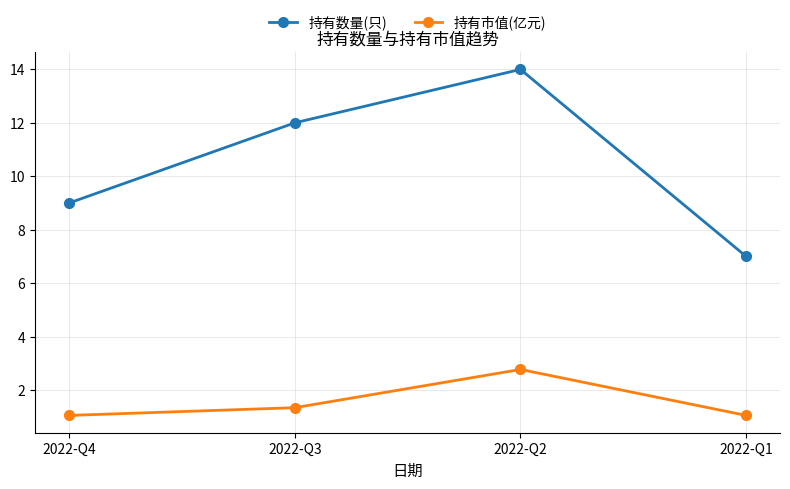

Is it true that 持有数量(只) equals 2.4 at 2022-Q1?

False